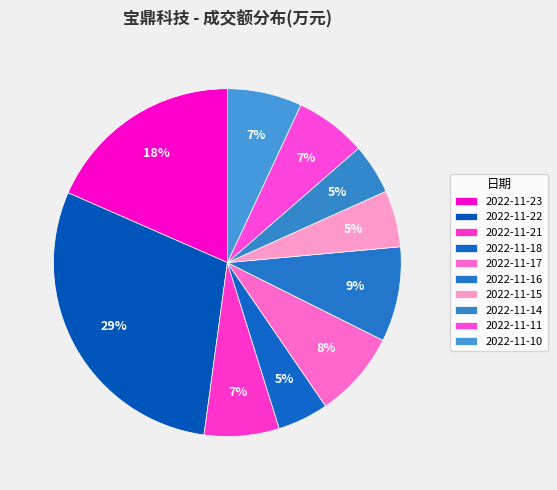

How many slices are in this pie chart?

10